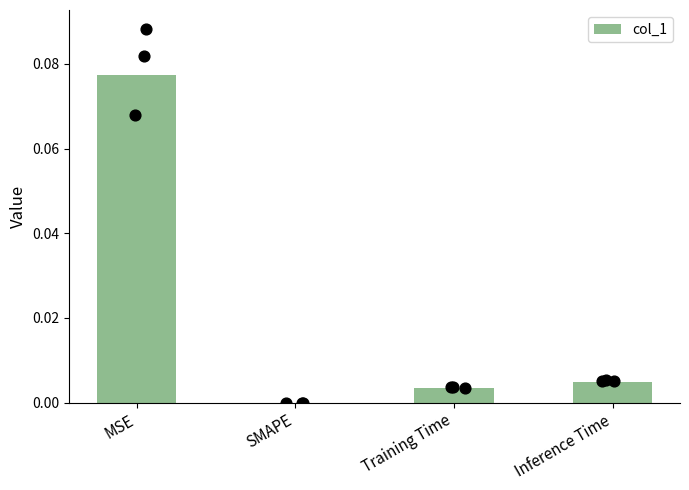

What is the change in value from MSE to SMAPE?

-0.1